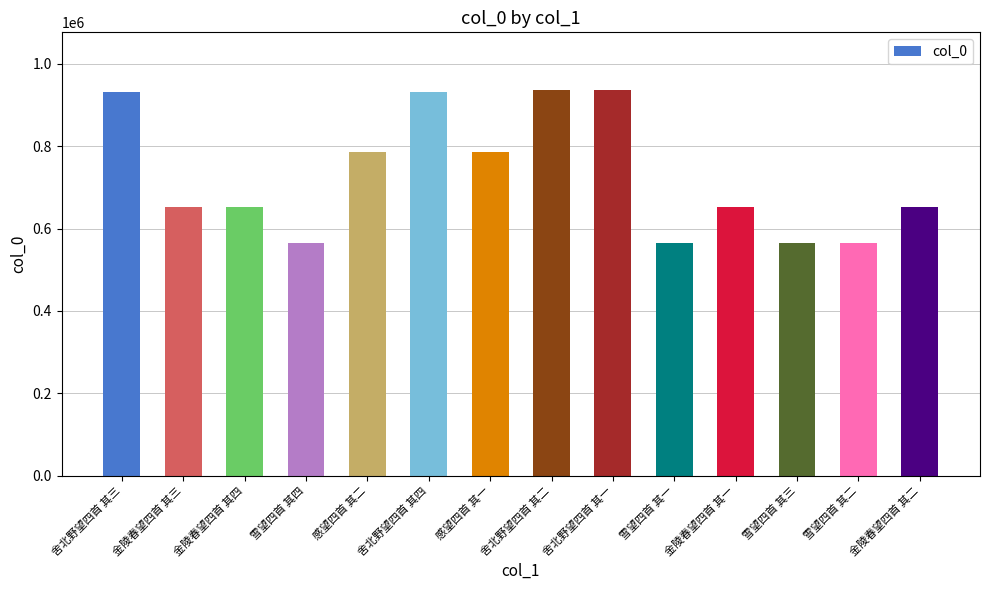

The value at 舍北野望四首 其二 is 406314. True or false?

False